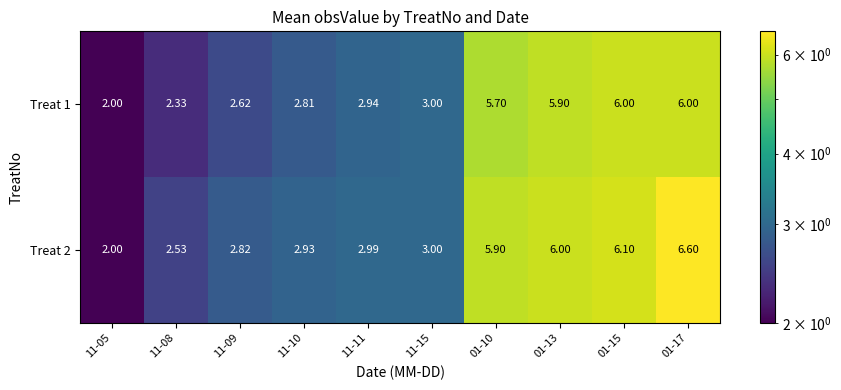

How many values in the Treat 1 series are below 3?

5